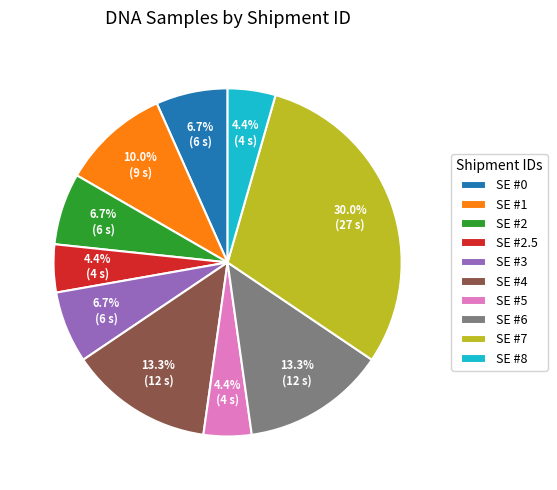

How many segments does this pie chart have?

10